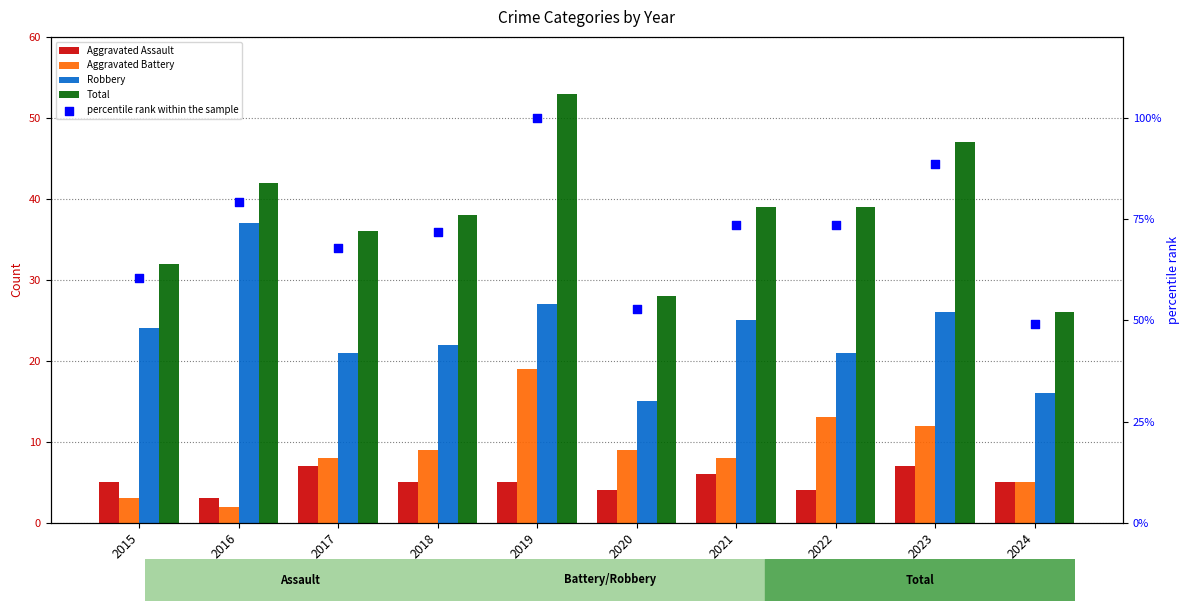

At how many categories does at least one series exceed 62?

7